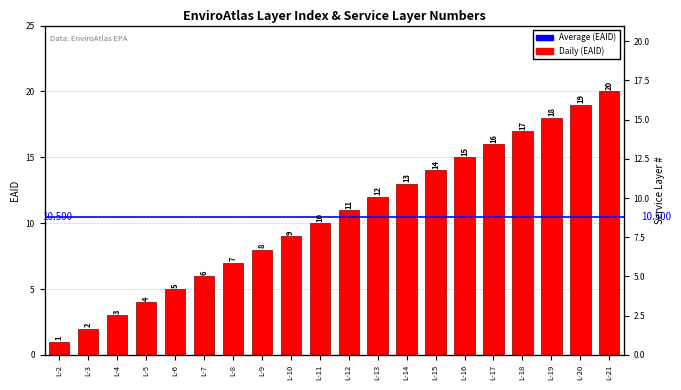

What is the sum of all values?

210